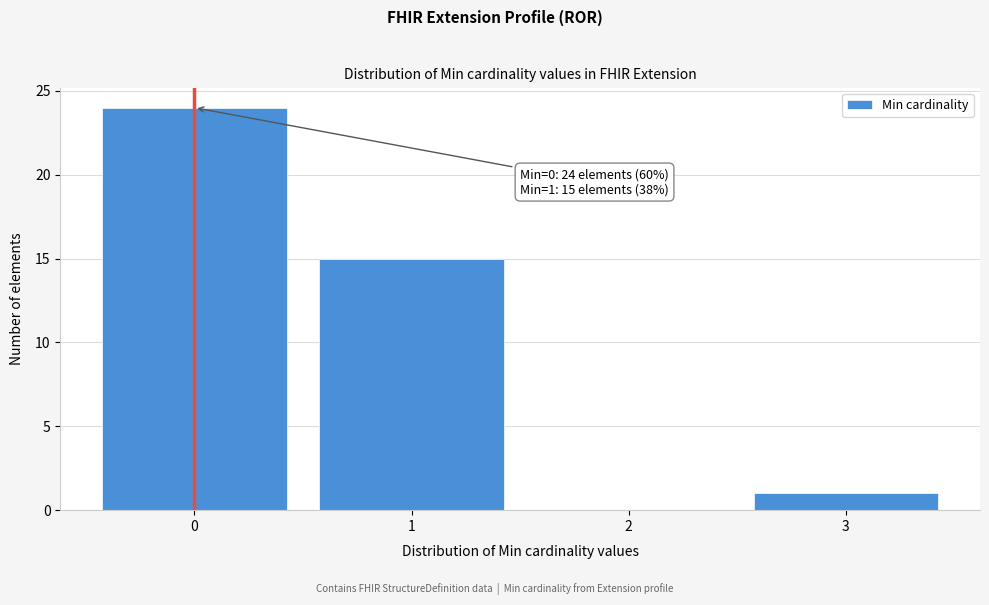

Over which range of the x-axis is the bar tallest?

-0.5 to 0.5